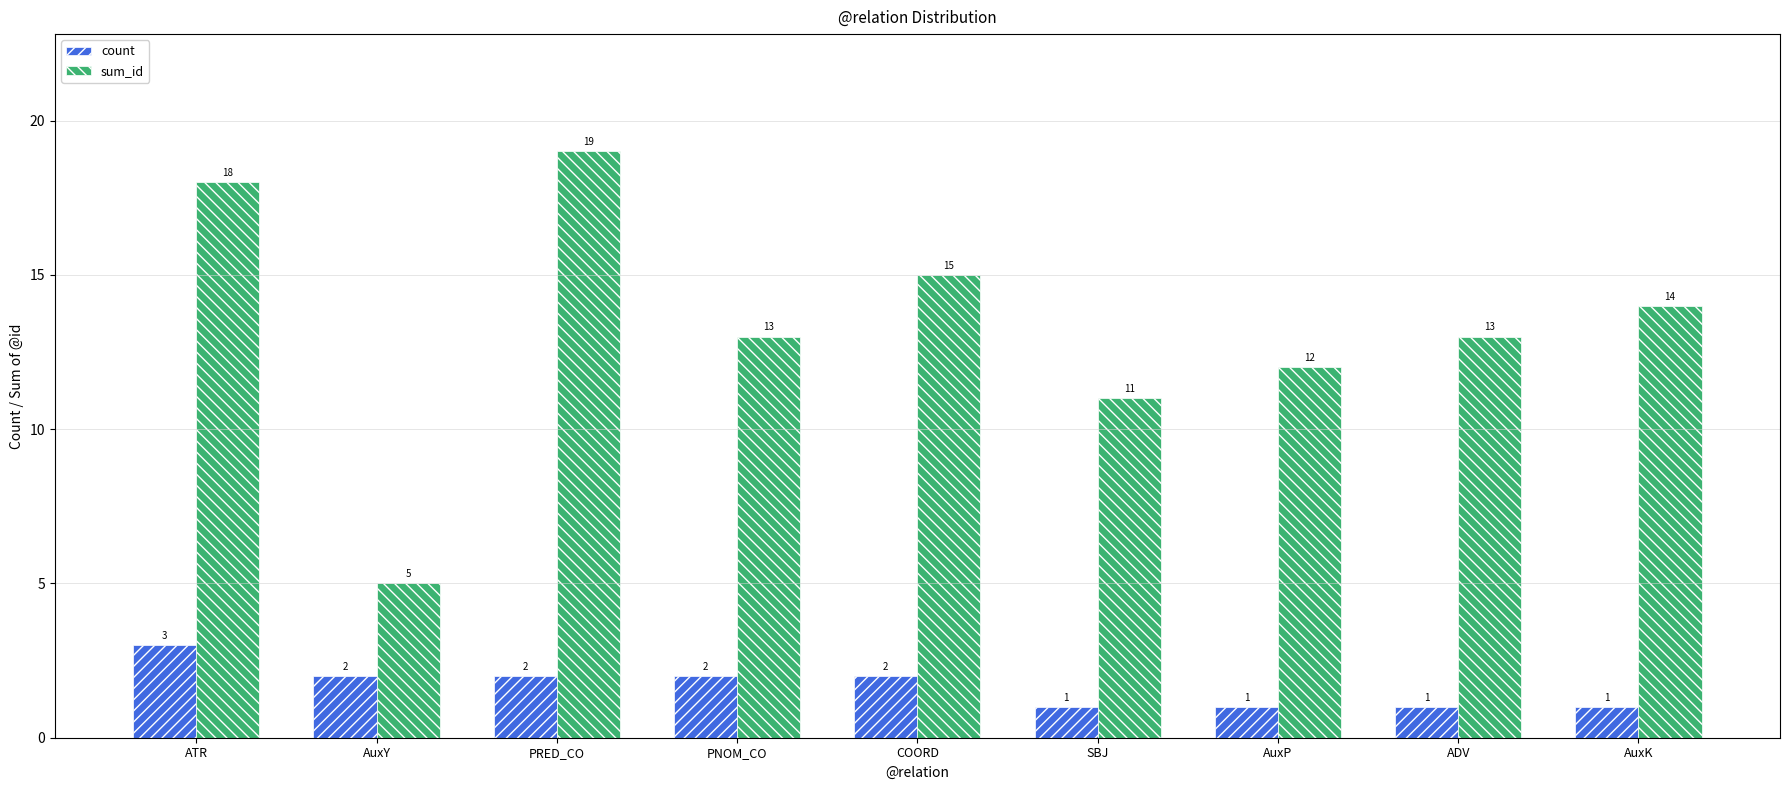

Rank the series at AuxP from lowest to highest value.

count, sum_id